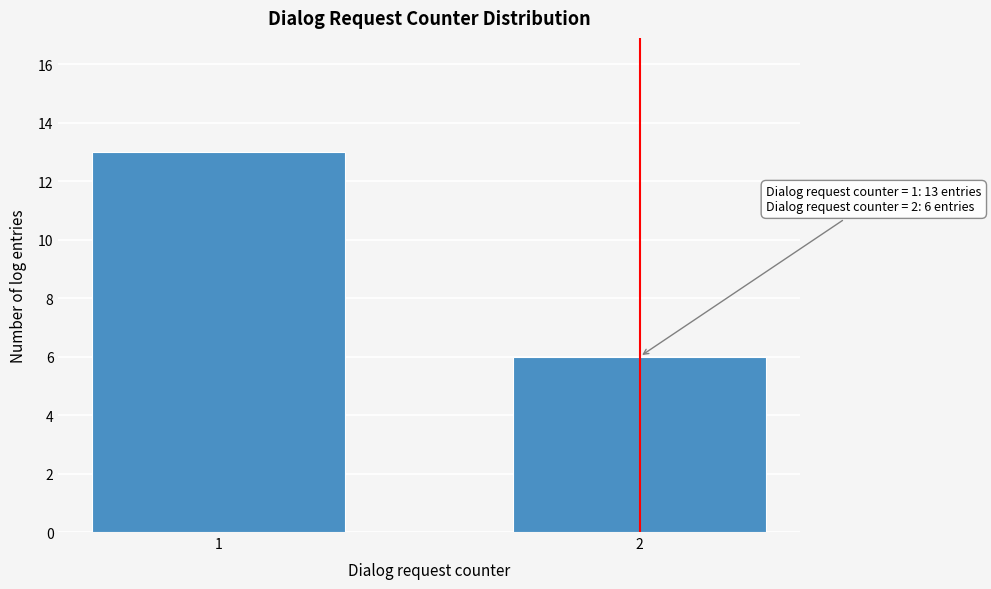

Reading left to right, transcribe all the data shown in this chart.

13	6